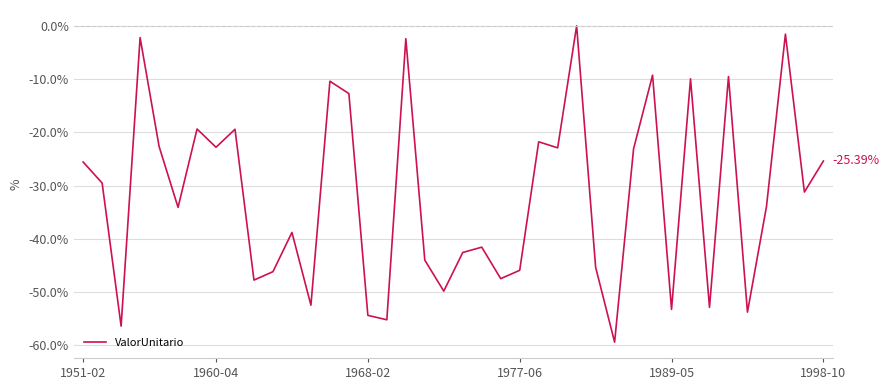

What is the difference between the maximum and minimum values?

59.4